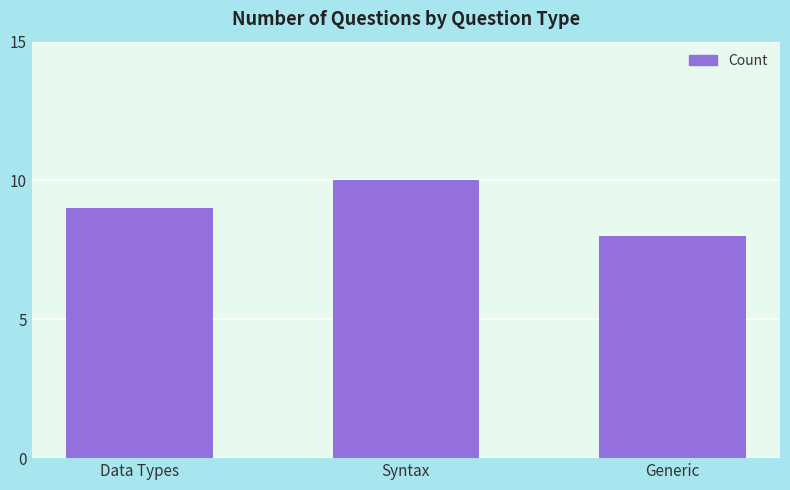

Where is the data nearest to the value 9?

Data Types